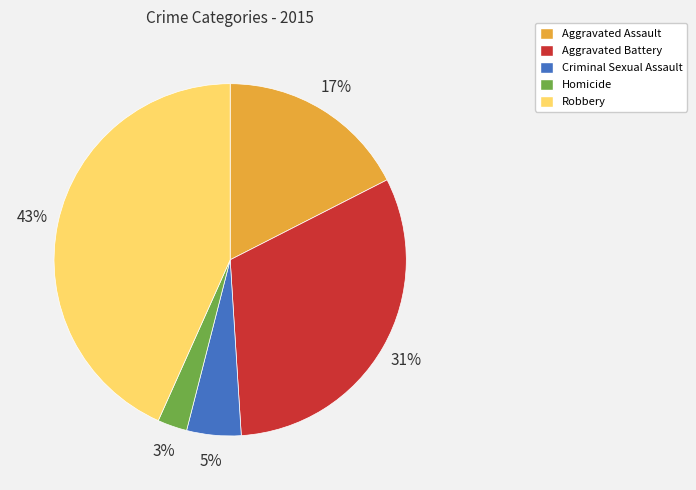

To the nearest percent, what is the difference between the Aggravated Battery and Robbery slice percentages?

12%